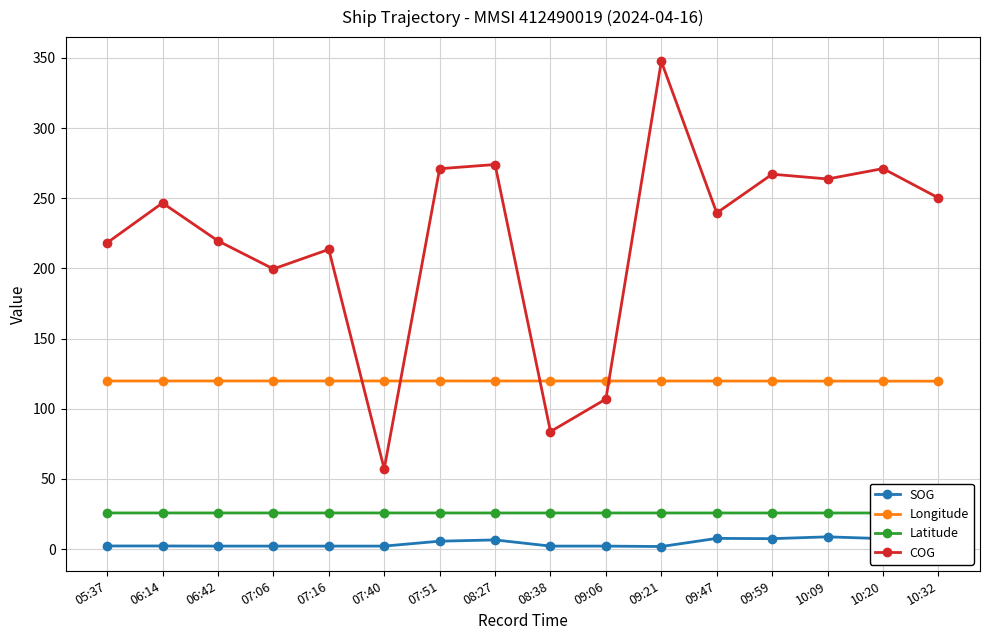

At which category is the sum across all series the highest?

09:21